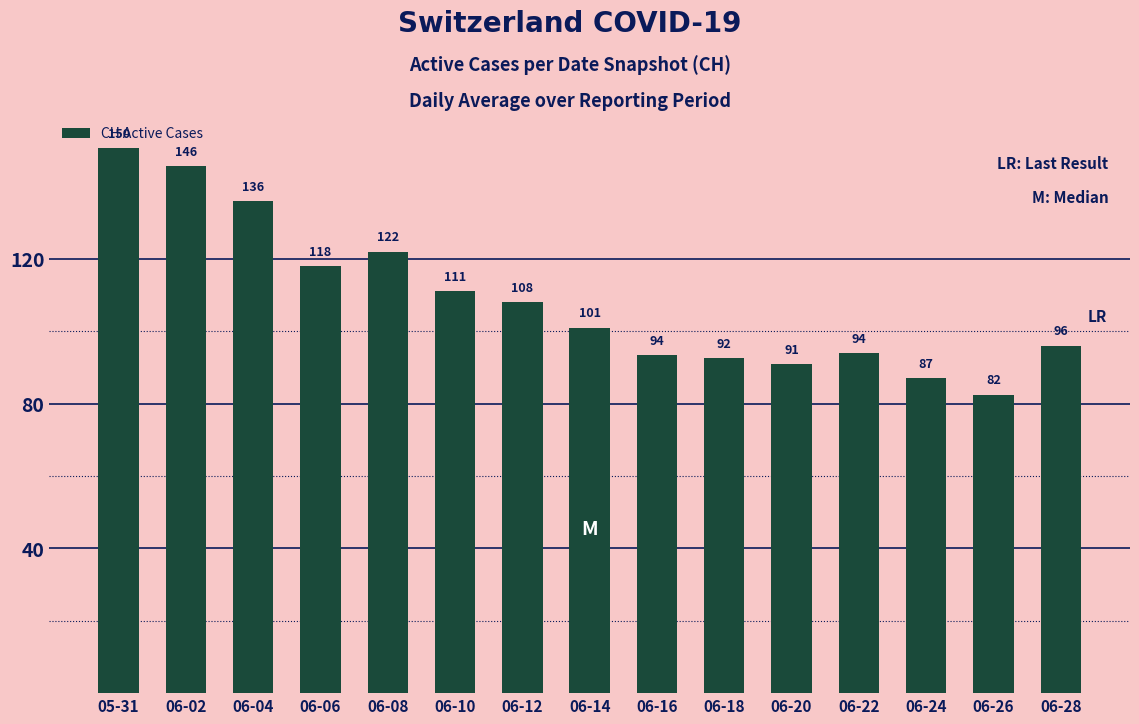

Which label corresponds to the smallest value in the chart?

06-26